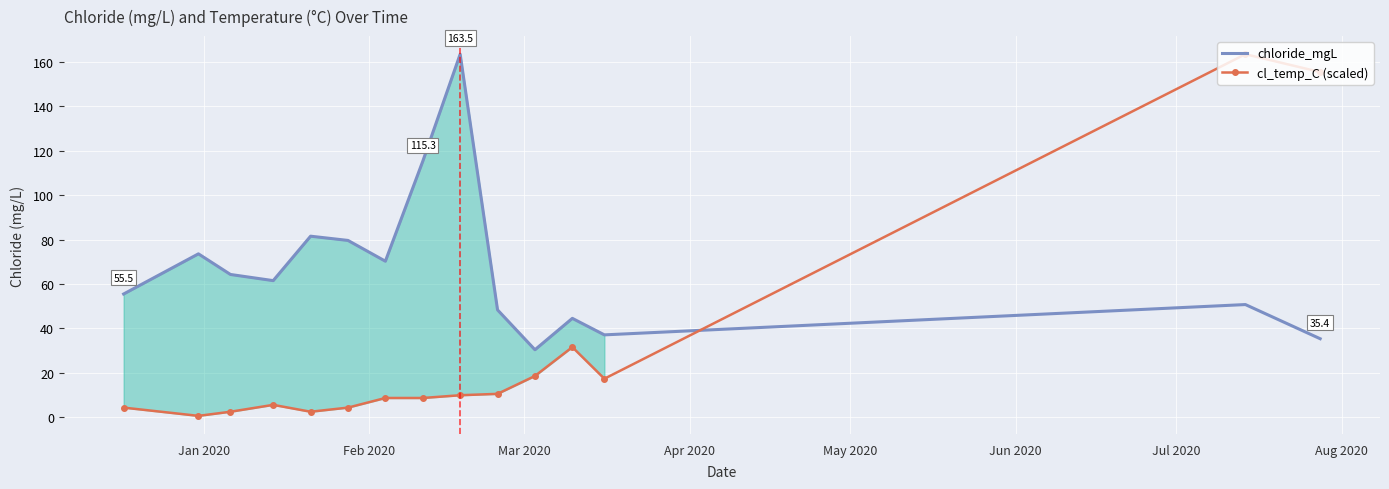

Reading left to right, transcribe all the data shown in this chart.

chloride_mgL: 55.5	73.6	64.3	61.5	81.5	79.6	70.3	115.3	163.5	48.3	30.4	44.5	37.1	50.7	35.4
cl_temp_C (scaled): 4.3	0.6	2.5	5.6	2.5	4.3	8.7	8.7	9.9	10.5	18.6	31.6	17.3	163.5	155.4